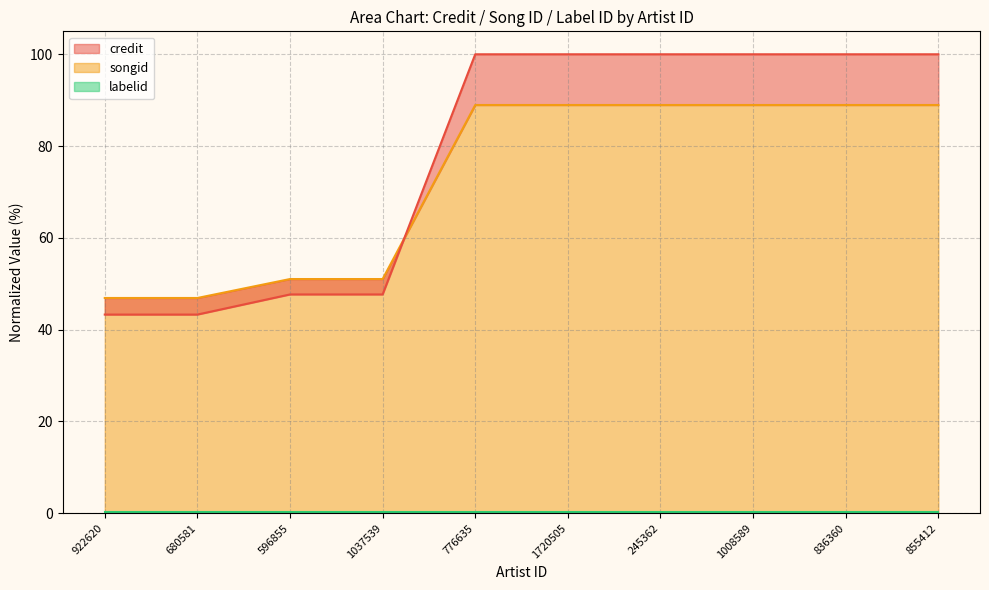

Between which two adjacent categories do songid and credit first intersect?

1037539 and 776635